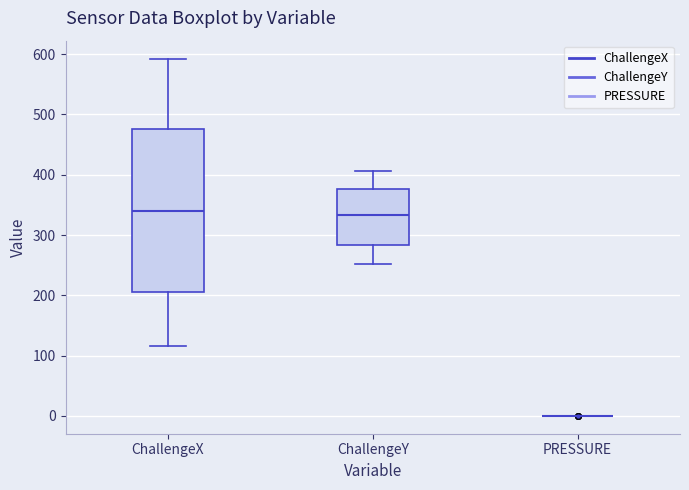

Which box is the tallest, from its lower edge to its upper edge?

ChallengeX